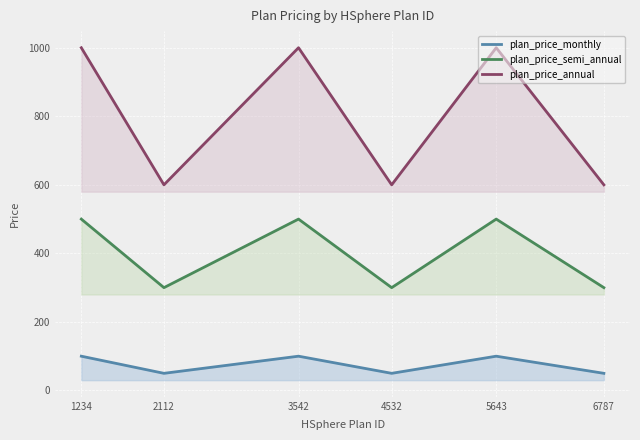

At which label does plan_price_semi_annual reach its peak?

1234